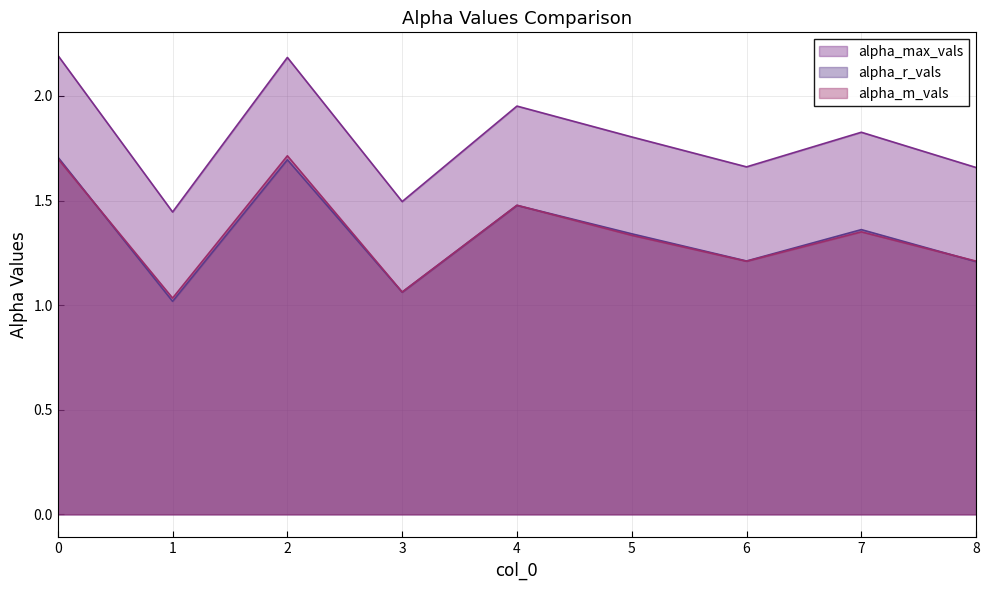

What is the spread (max minus min) of values at 5?

0.5